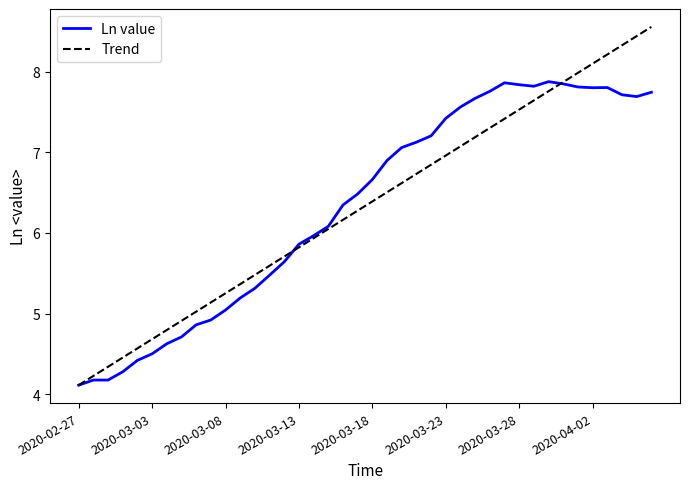

How many values in the Ln value series are below 6?

17